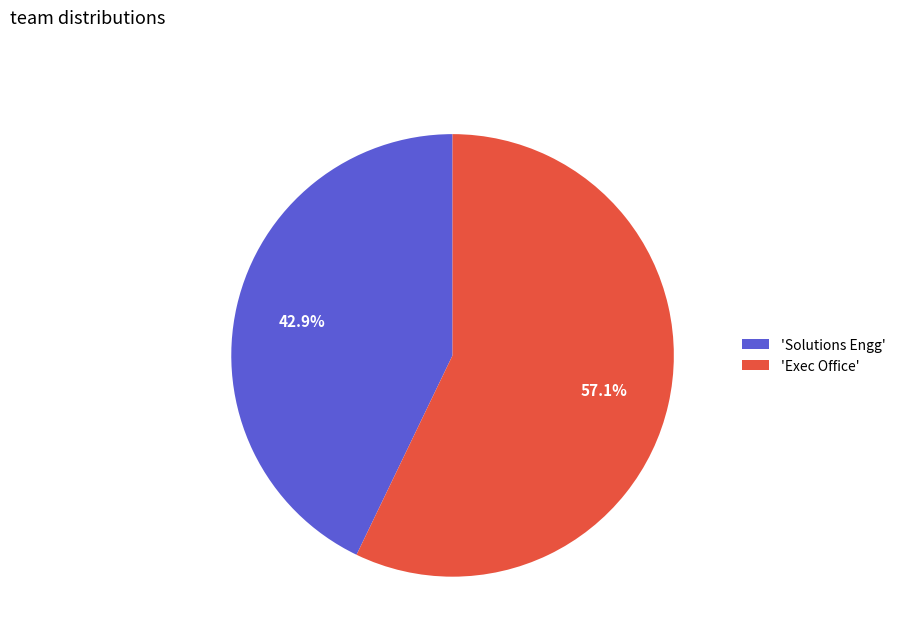

Rank the categories by value from highest to lowest.

'Exec Office', 'Solutions Engg'